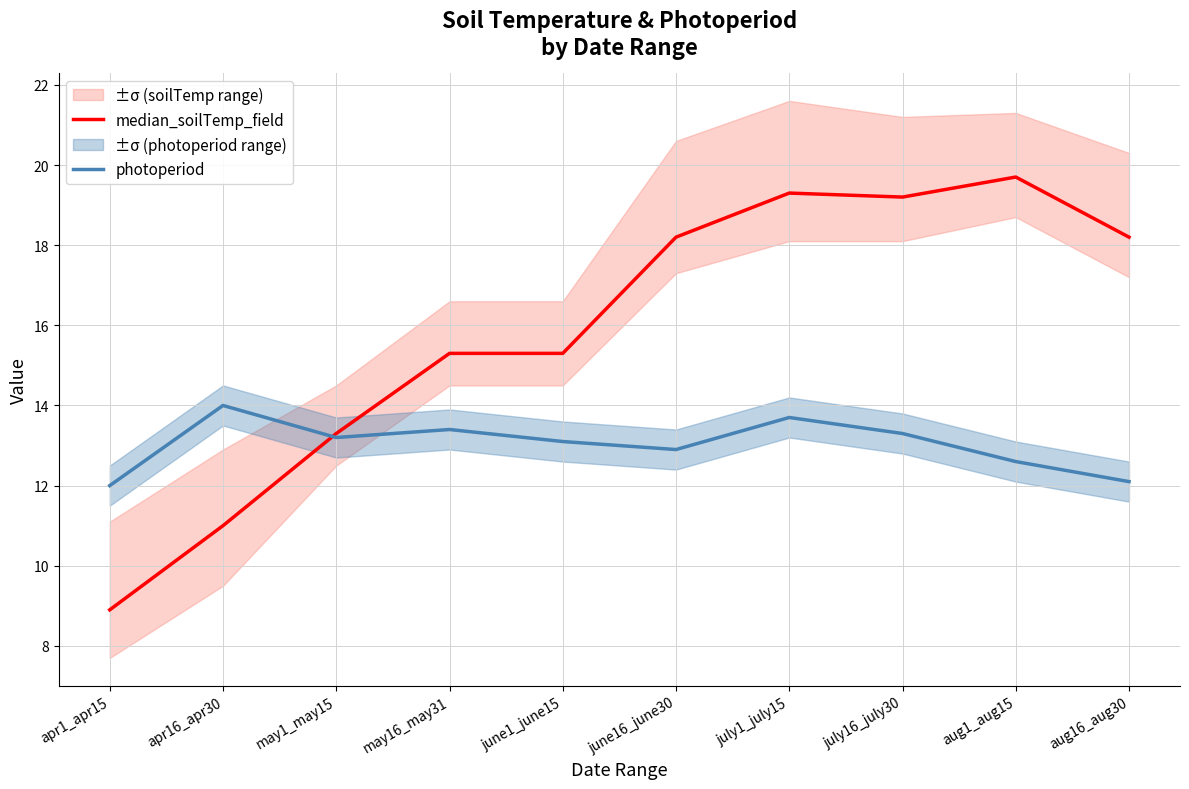

At july1_july15, list the series in order from largest to smallest.

median_soilTemp_field, photoperiod